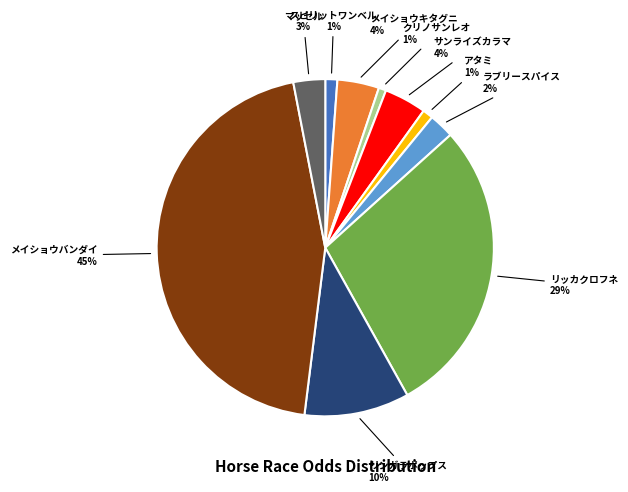

To the nearest percent, what is the difference between the largest and smallest slice percentages?

44%